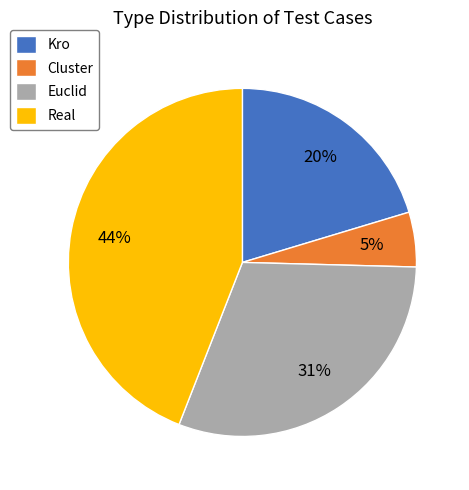

Rank the categories by value from highest to lowest.

Real, Euclid, Kro, Cluster